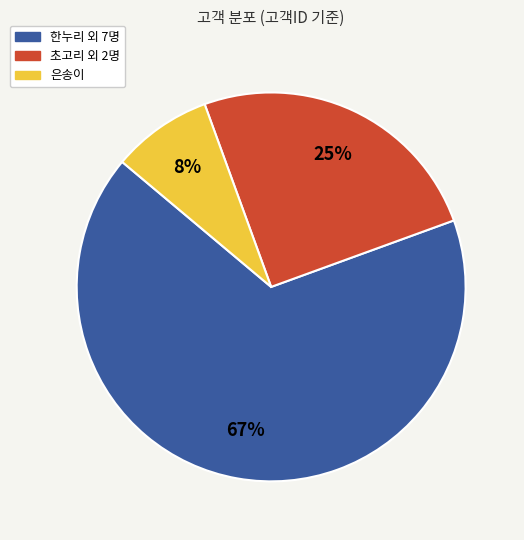

What is the ratio of the value at 초고리 외 2명 to the value at 한누리 외 7명?

0.4